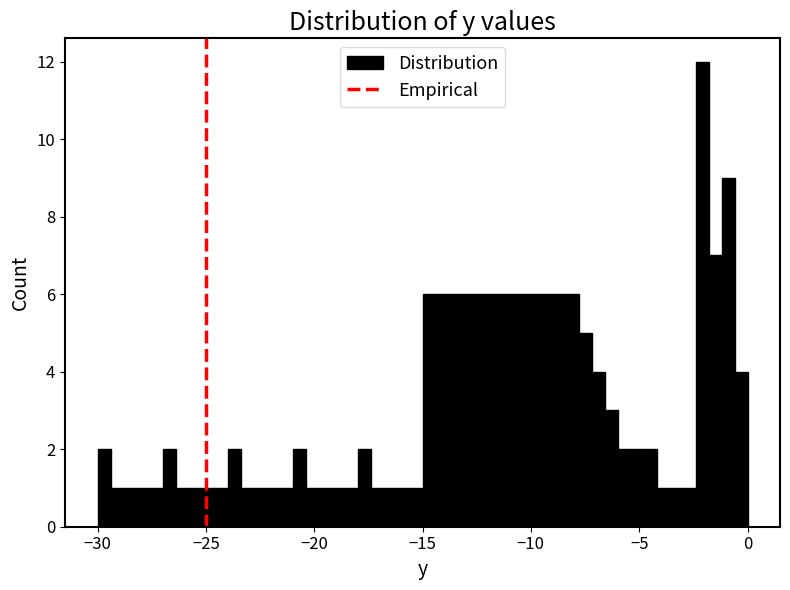

Around what value on the x-axis is the tallest bar? Give the approximate position of its centre, as read against the axis.

-2.0